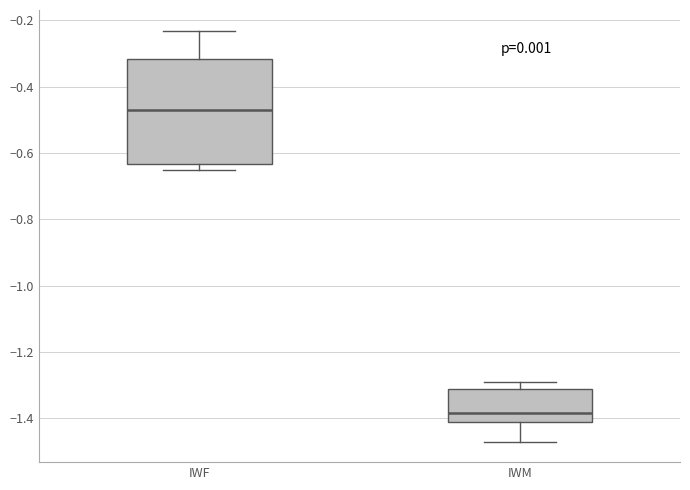

Which box's median line is the lowest?

IWM